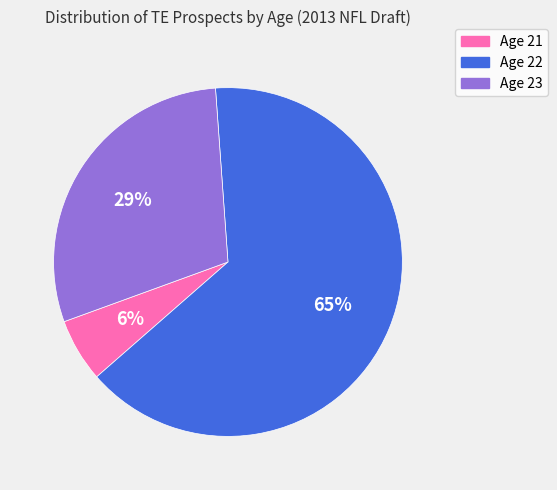

How many slices are in this pie chart?

3